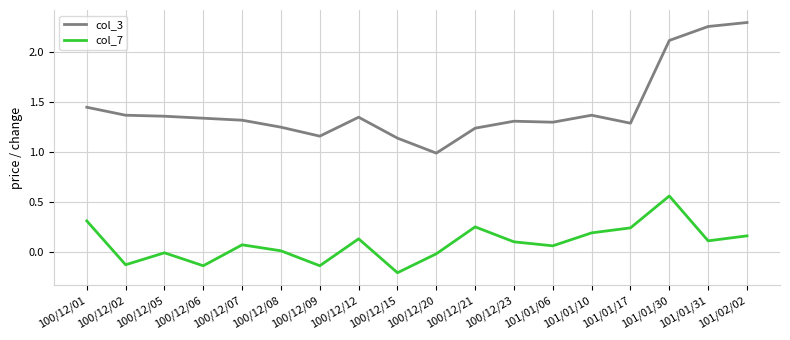

How many values in the col_3 series are below 1?

1